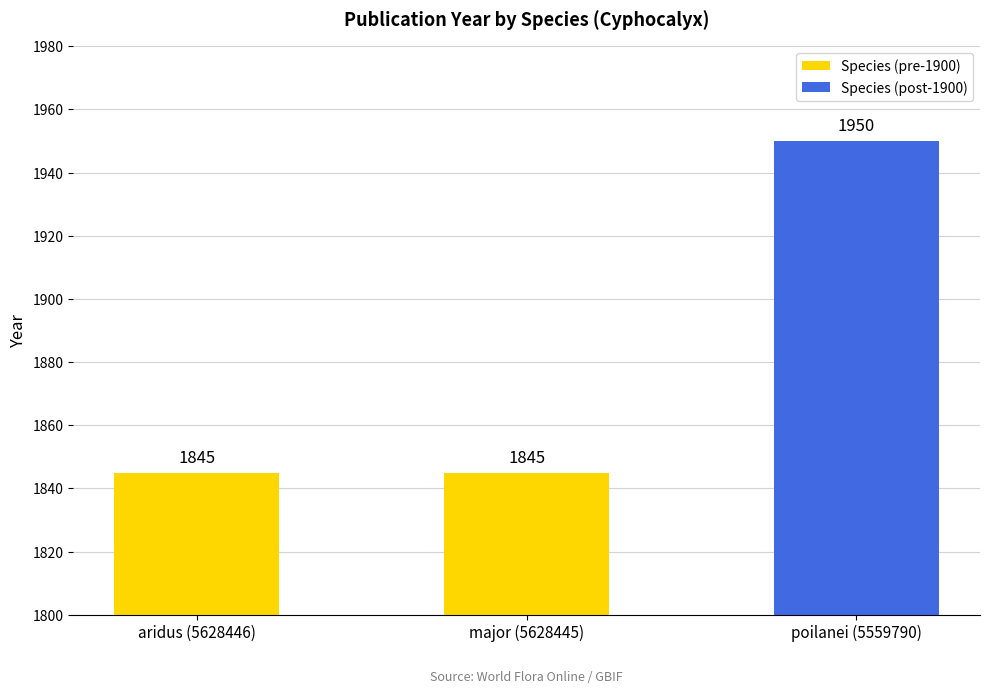

What is the label of the 3rd bar from the right?

aridus (5628446)